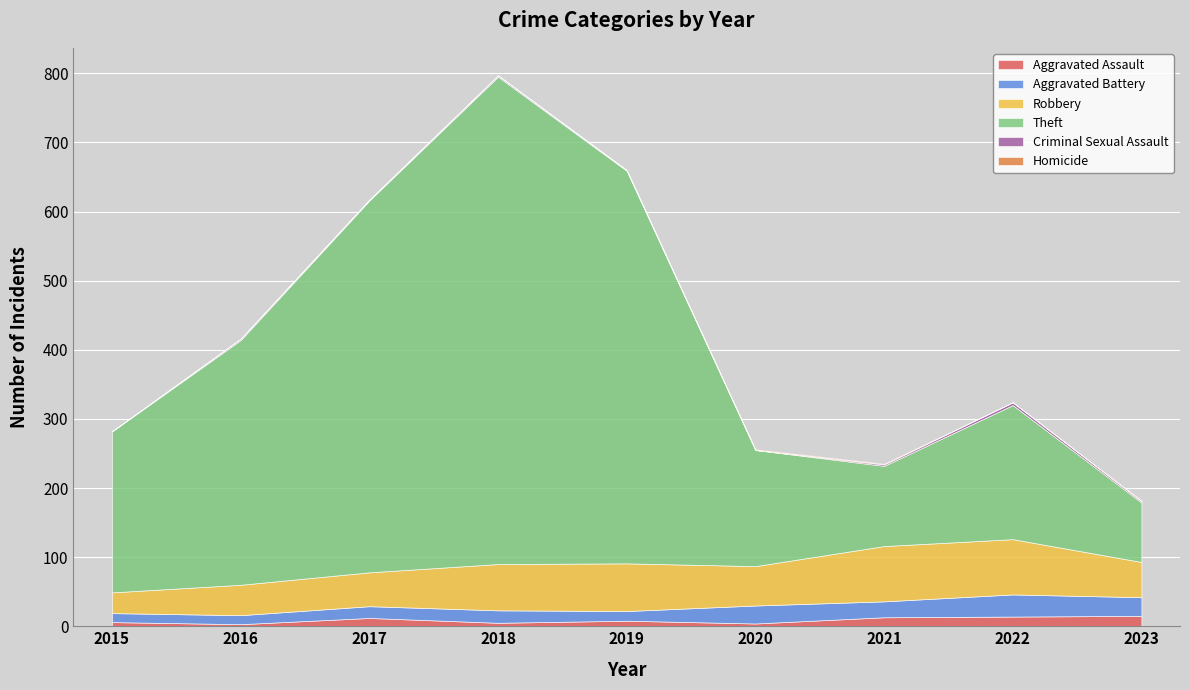

What are all the series names shown in the legend?

Aggravated Assault, Aggravated Battery, Robbery, Theft, Criminal Sexual Assault, Homicide